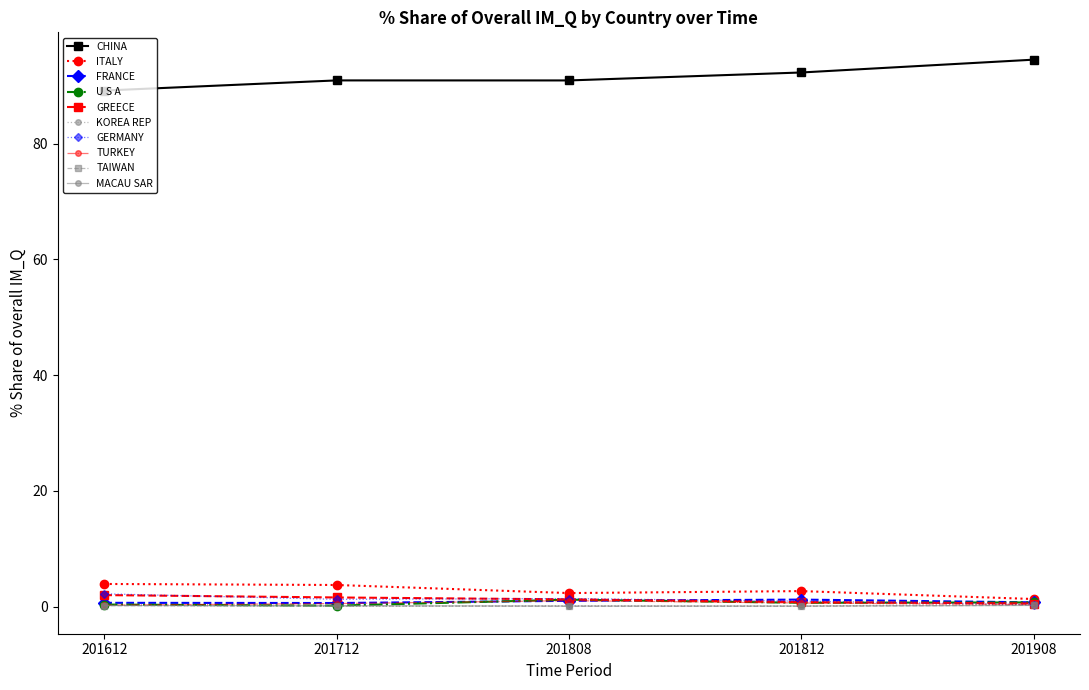

What is the lowest value of the CHINA series?

89.2